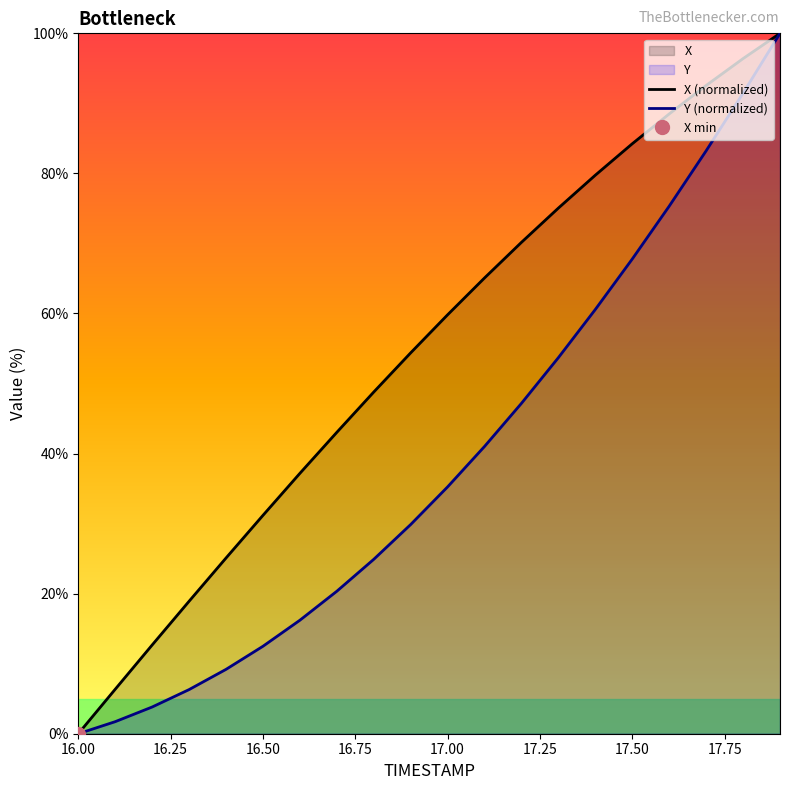

Which label corresponds to the largest value in the chart?

17.9